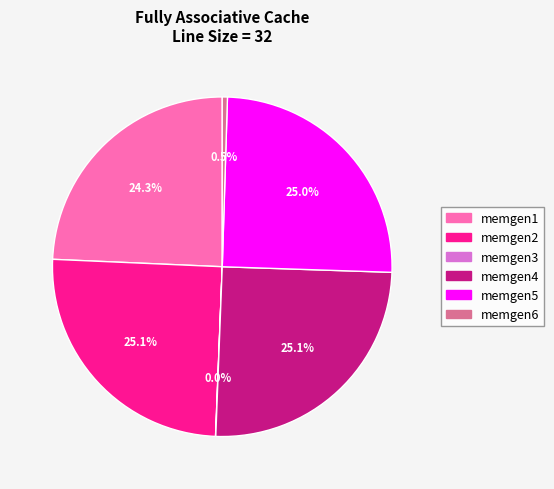

What percentage is NOT represented by memgen1?

75.7%